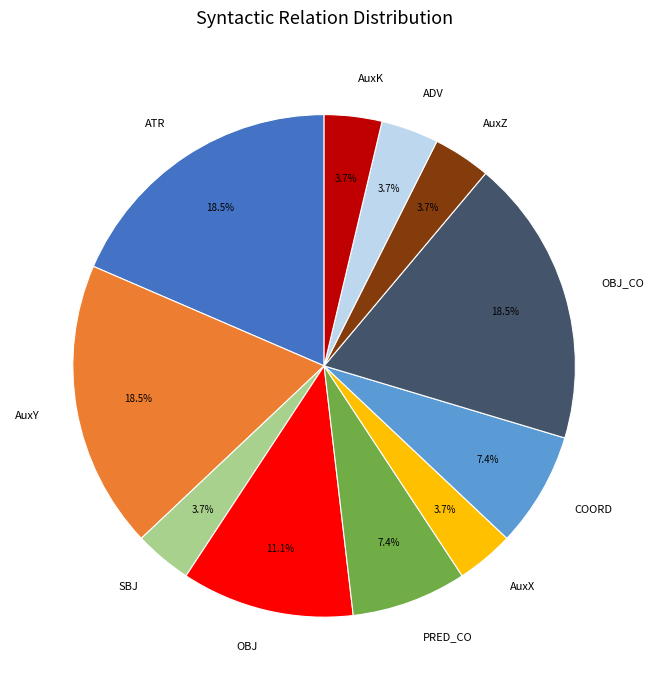

What percentage is NOT represented by OBJ?

88.9%